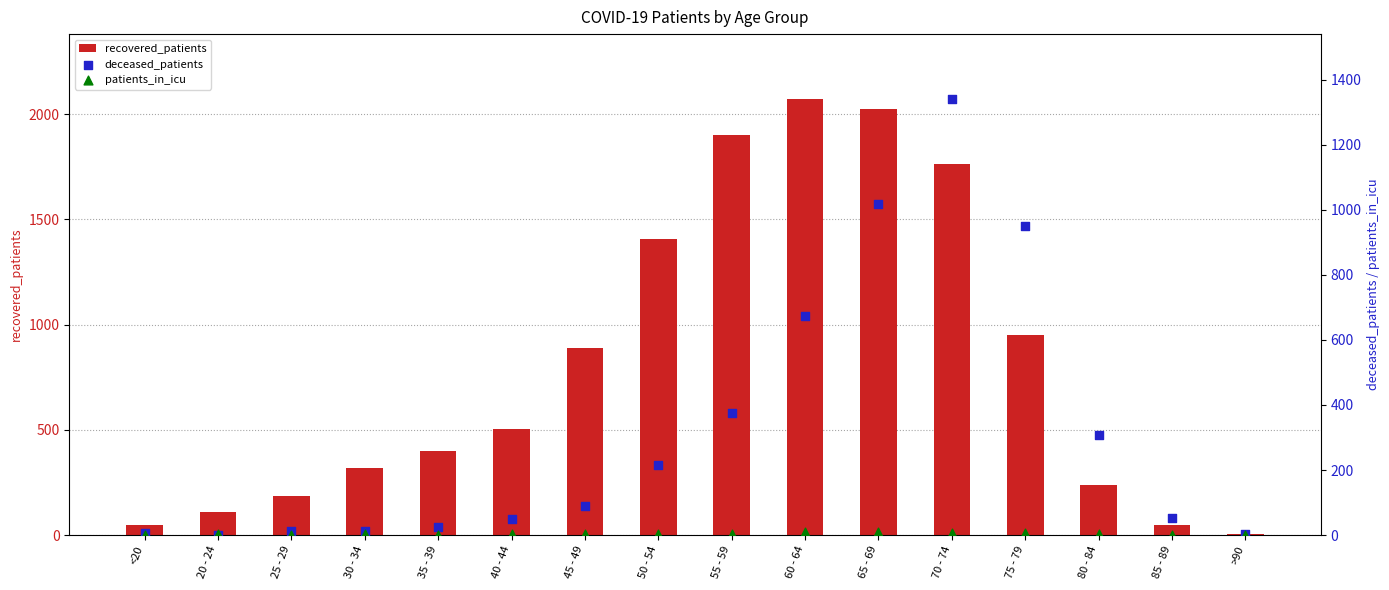

What is the total value across all series at 30 - 34?

335